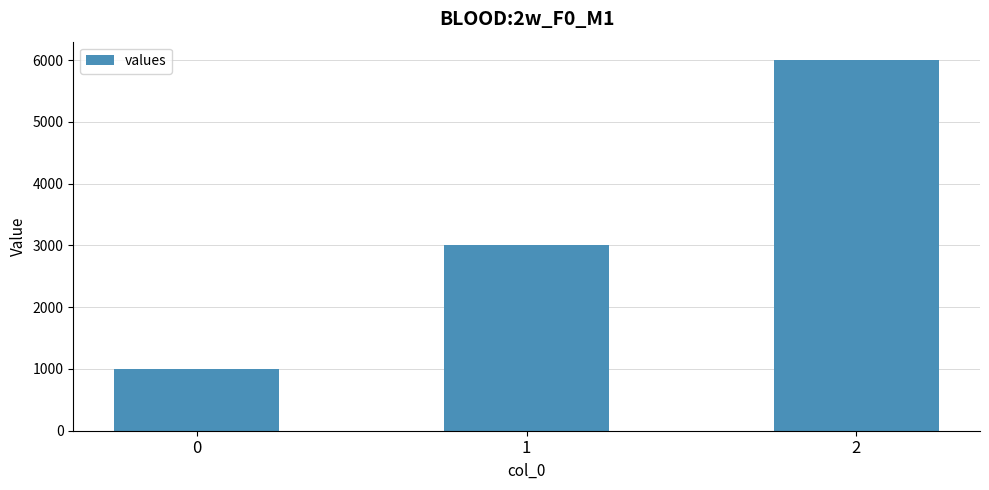

How many bars are there in total?

3